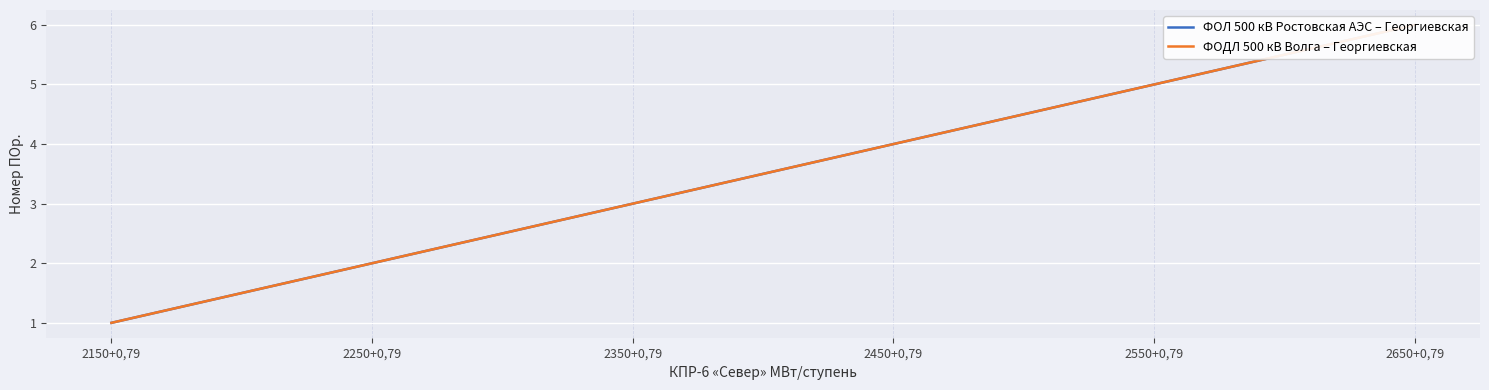

How many data points does each series have?

6